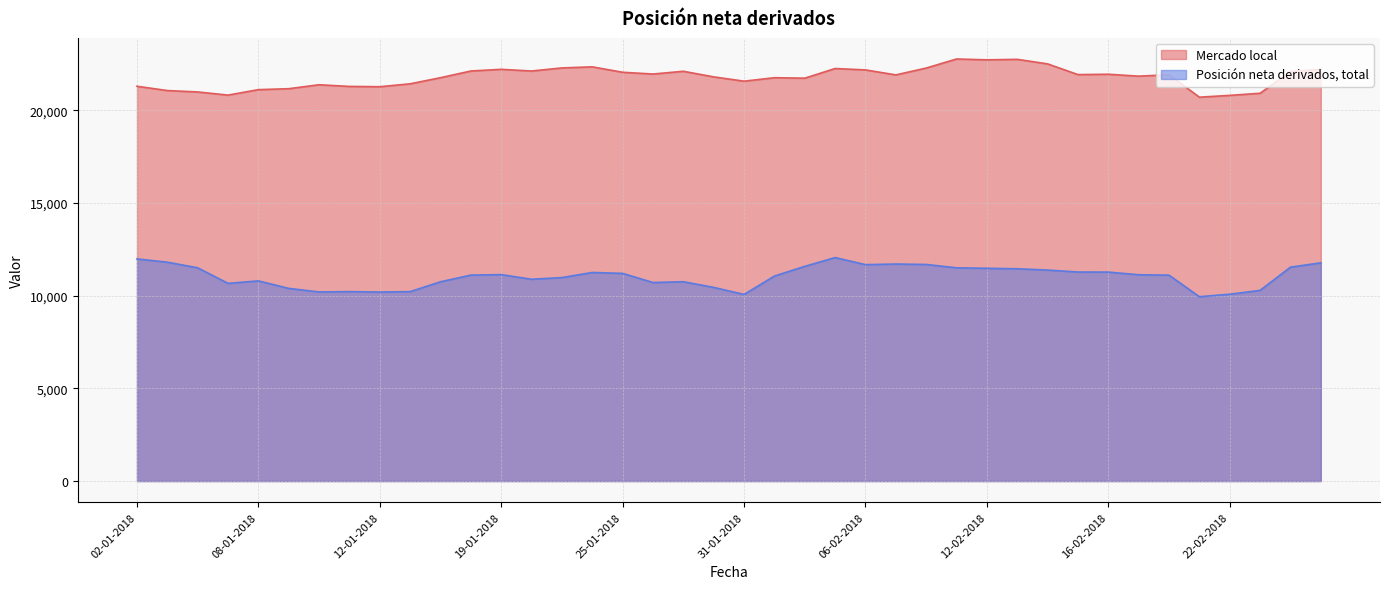

What position from the right is 17-01-2018?

30